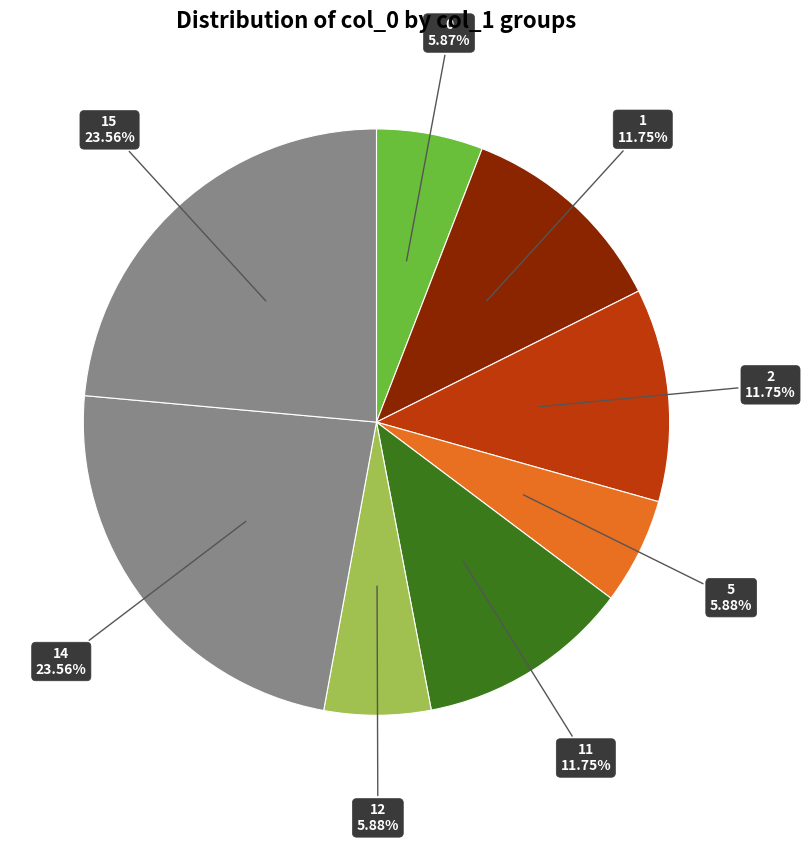

Which slice is the largest?

15